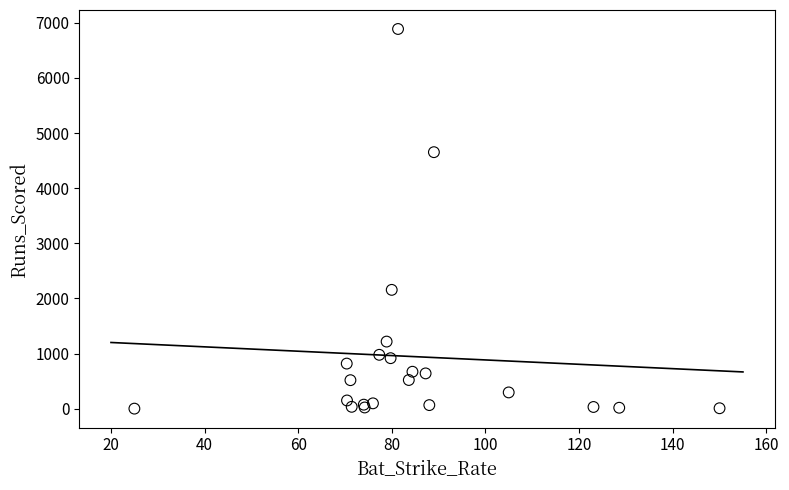

What Y value in the scatter plot is closest to 3444?

4653